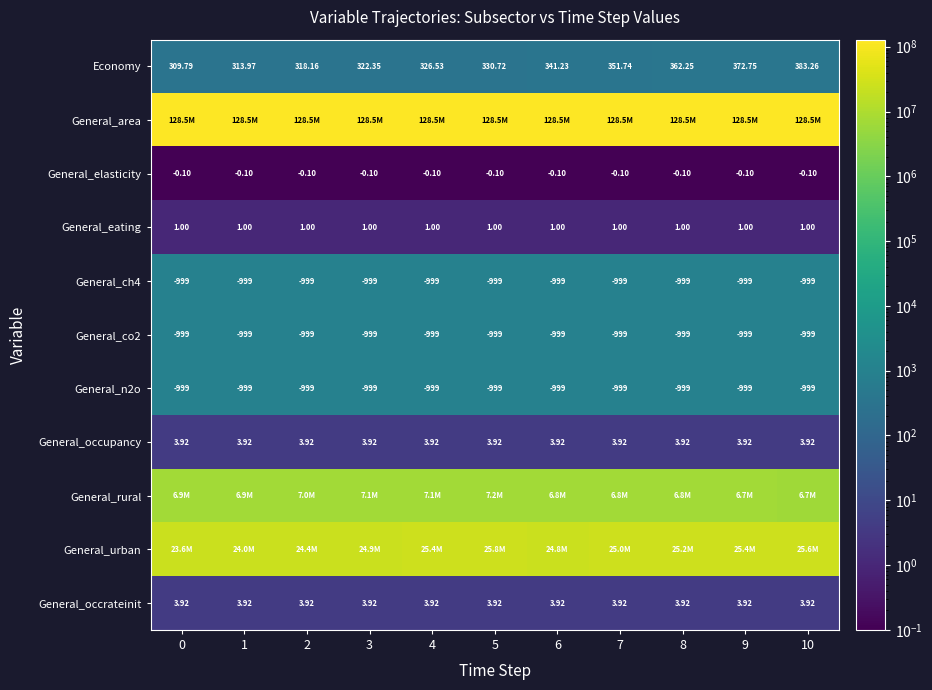

Which series has the largest total across all categories?

General_area